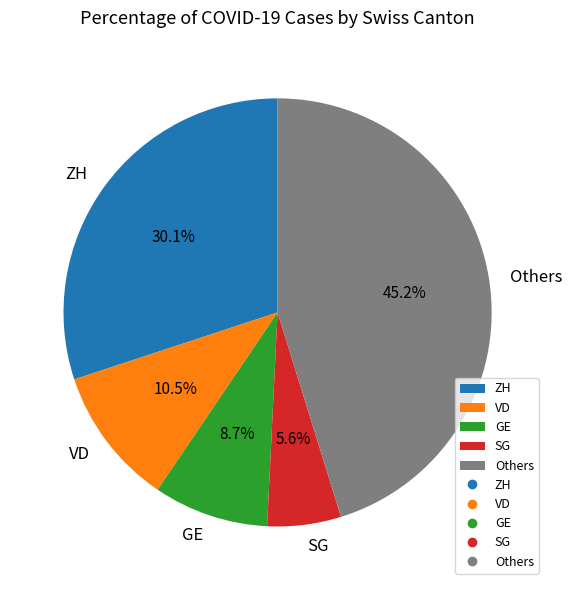

Approximately how many times larger is the value at Others compared to VD?

4.3